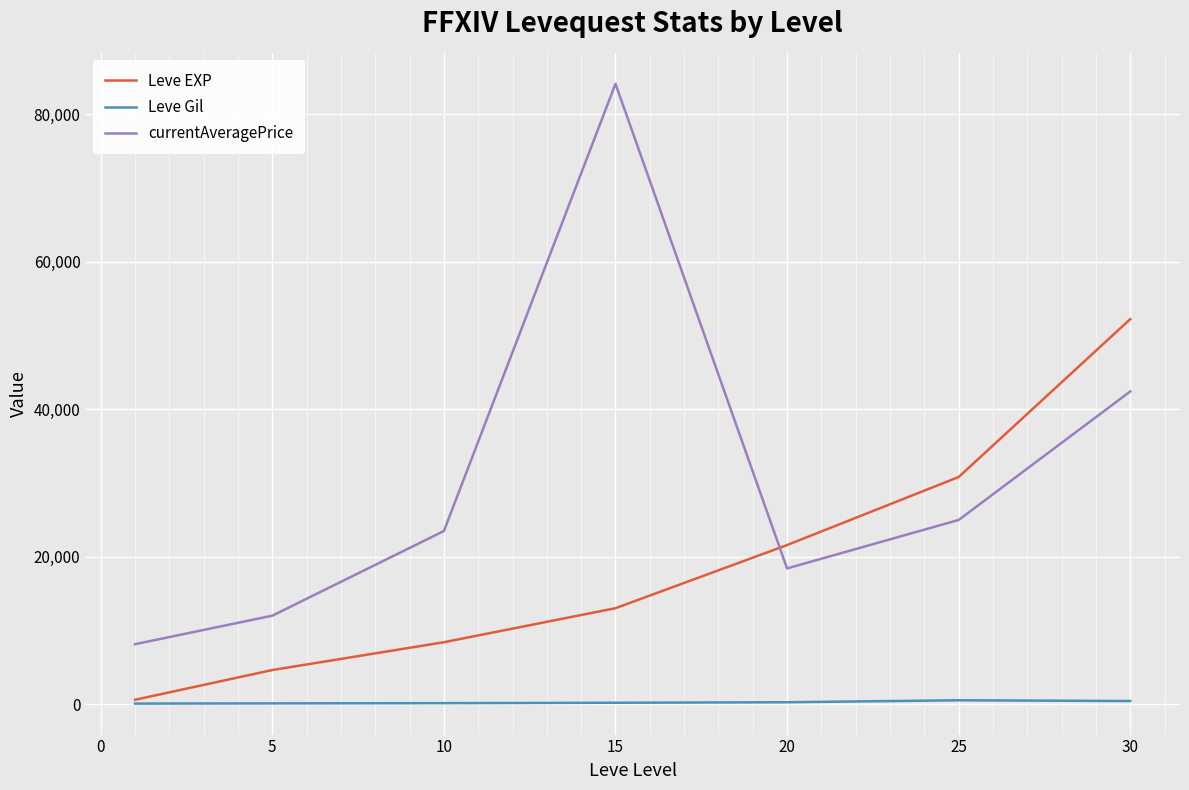

In currentAveragePrice, how many points are higher than both neighbors (excluding endpoints)?

1